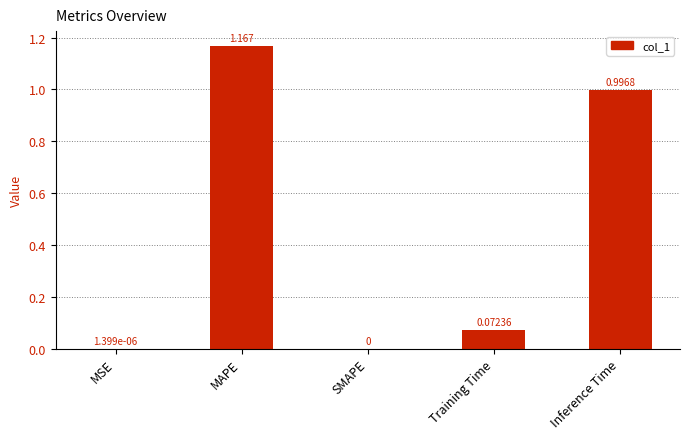

Which has a higher value, Inference Time or Training Time?

Inference Time